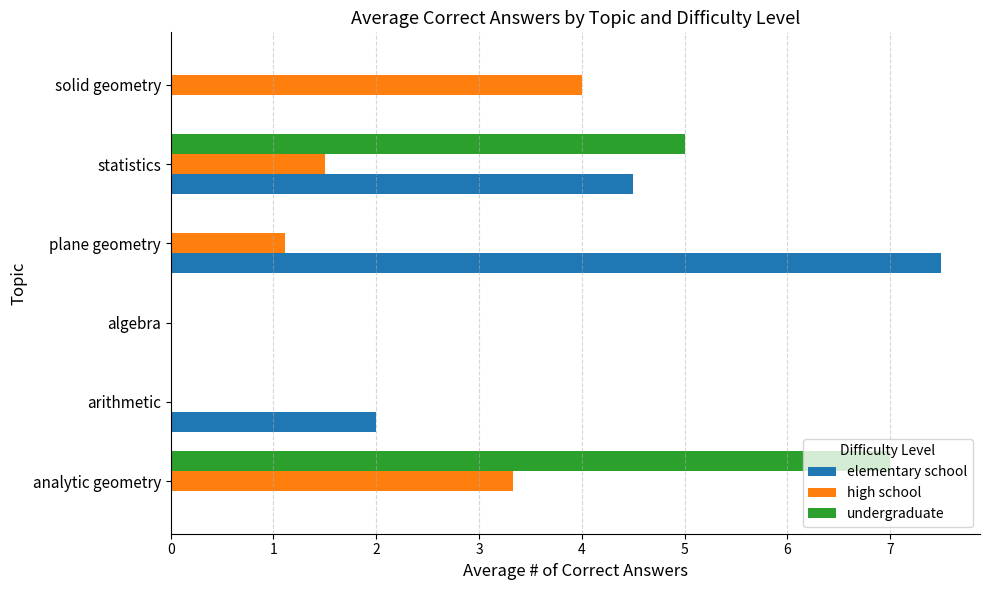

Which series has the largest range (max minus min)?

elementary school